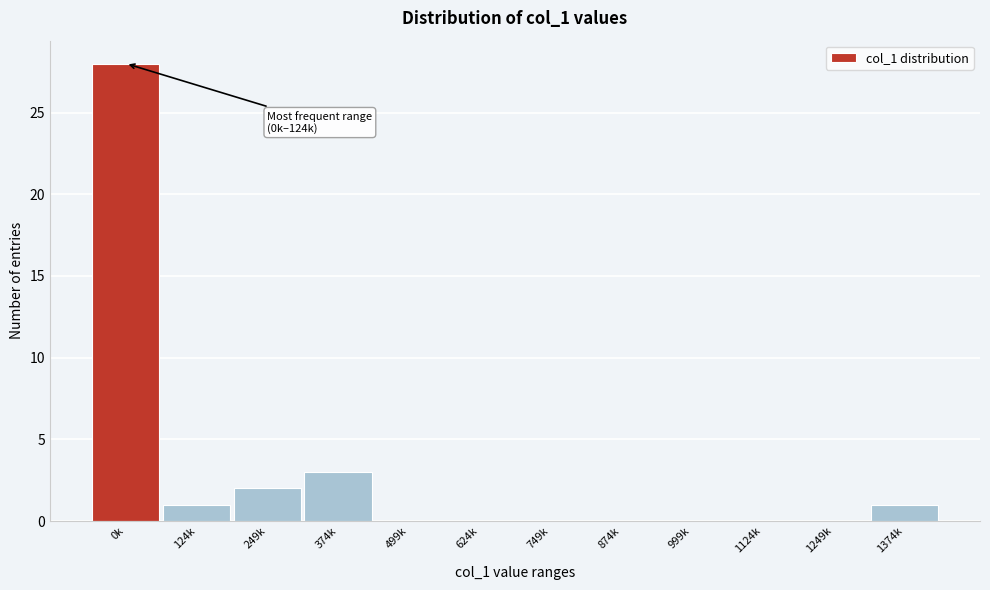

Reading left to right, what are all the values shown in this chart?

0k=28	124k=1	249k=2	374k=3	499k=0	624k=0	749k=0	874k=0	999k=0	1124k=0	1249k=0	1374k=1